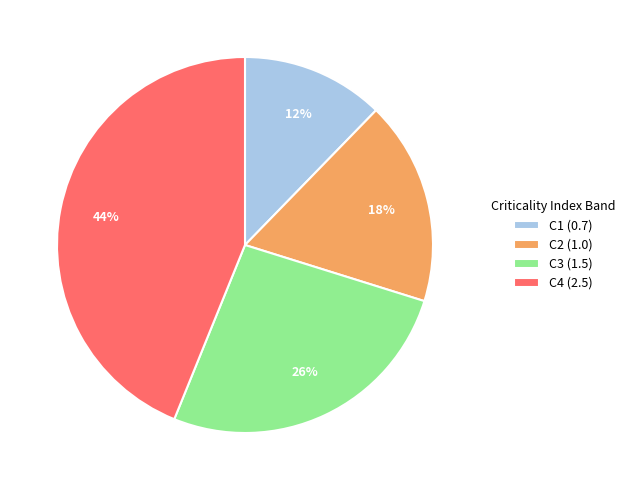

To the nearest percent, what portion does C2 represent?

18%